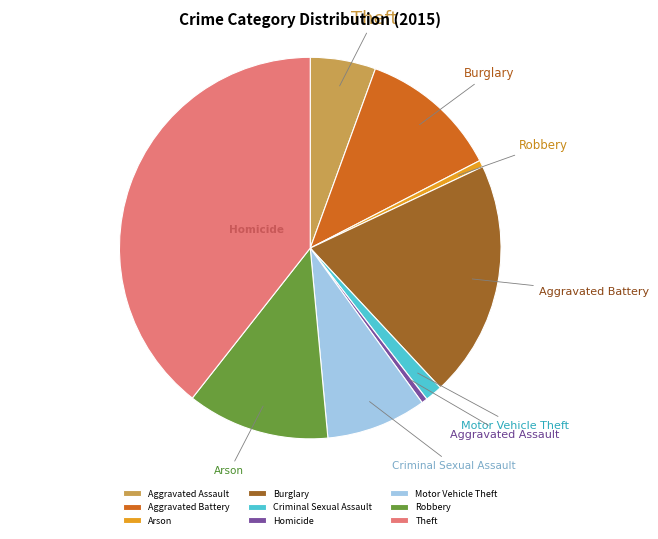

The Theft slice represents 46% of the pie. True or false?

False